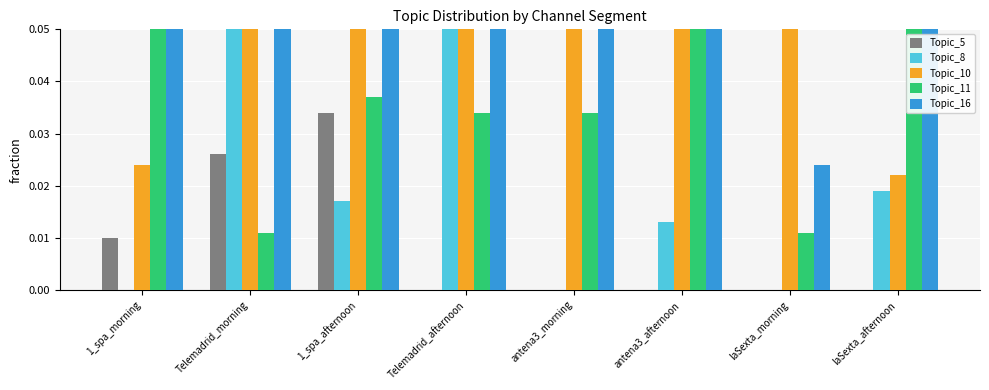

Reading left to right, list all the values displayed in this chart.

Topic_5: 1_spa_morning=0.0	Telemadrid_morning=0.0	1_spa_afternoon=0.0	Telemadrid_afternoon=0.0	antena3_morning=0.0	antena3_afternoon=0.0	laSexta_morning=0.0	laSexta_afternoon=0.0
Topic_8: 1_spa_morning=0.0	Telemadrid_morning=0.1	1_spa_afternoon=0.0	Telemadrid_afternoon=0.1	antena3_morning=0.0	antena3_afternoon=0.0	laSexta_morning=0.0	laSexta_afternoon=0.0
Topic_10: 1_spa_morning=0.0	Telemadrid_morning=0.1	1_spa_afternoon=0.1	Telemadrid_afternoon=0.1	antena3_morning=0.1	antena3_afternoon=0.1	laSexta_morning=0.3	laSexta_afternoon=0.0
Topic_11: 1_spa_morning=0.1	Telemadrid_morning=0.0	1_spa_afternoon=0.0	Telemadrid_afternoon=0.0	antena3_morning=0.0	antena3_afternoon=0.1	laSexta_morning=0.0	laSexta_afternoon=0.1
Topic_16: 1_spa_morning=0.1	Telemadrid_morning=0.1	1_spa_afternoon=0.1	Telemadrid_afternoon=0.1	antena3_morning=0.1	antena3_afternoon=0.1	laSexta_morning=0.0	laSexta_afternoon=0.1